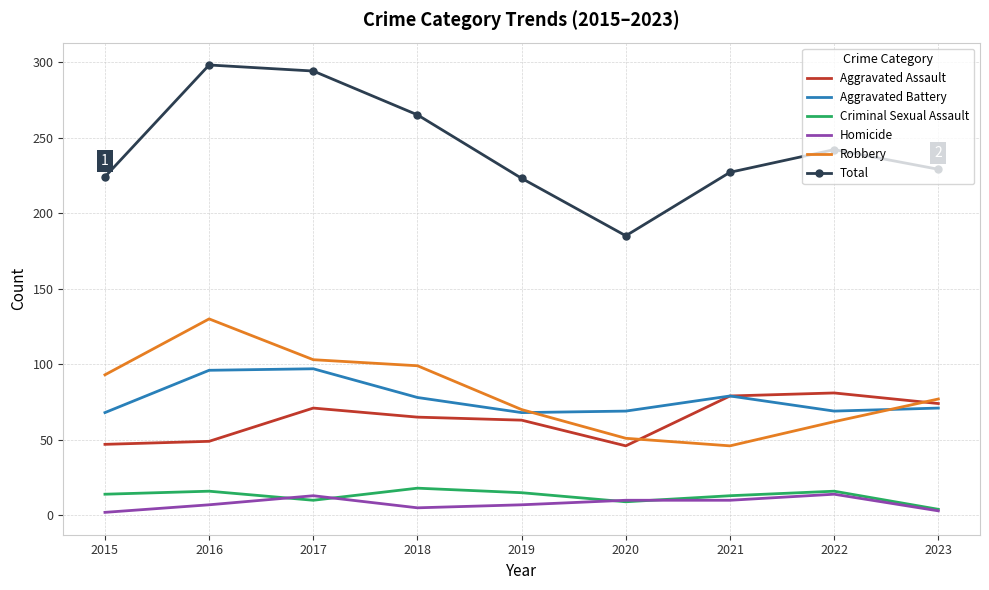

What is the difference between the Criminal Sexual Assault values at 2015 and 2018?

4